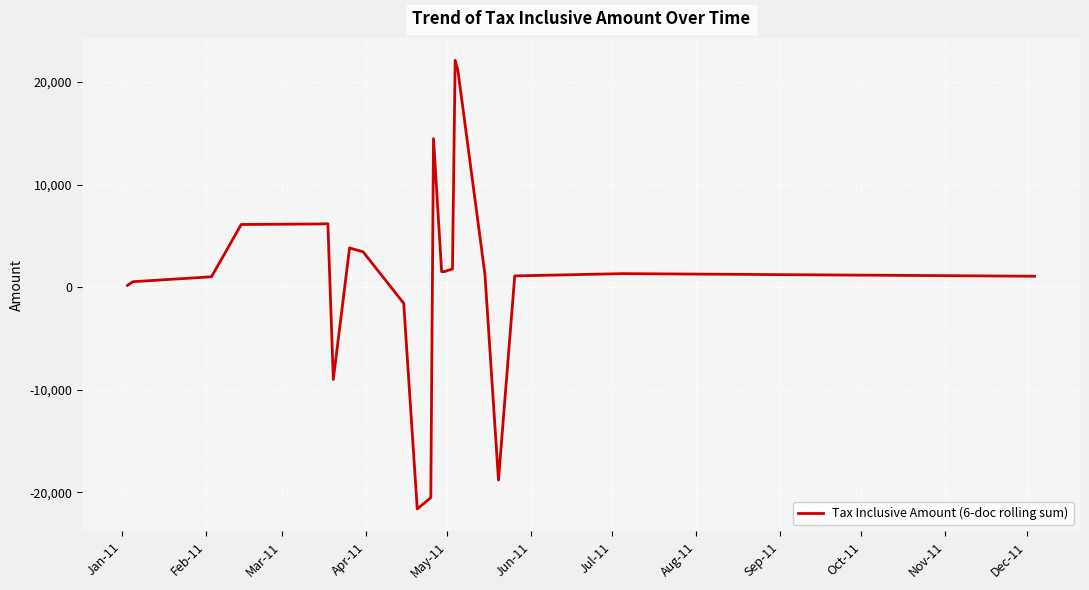

What is the difference between the maximum and minimum values?

43741